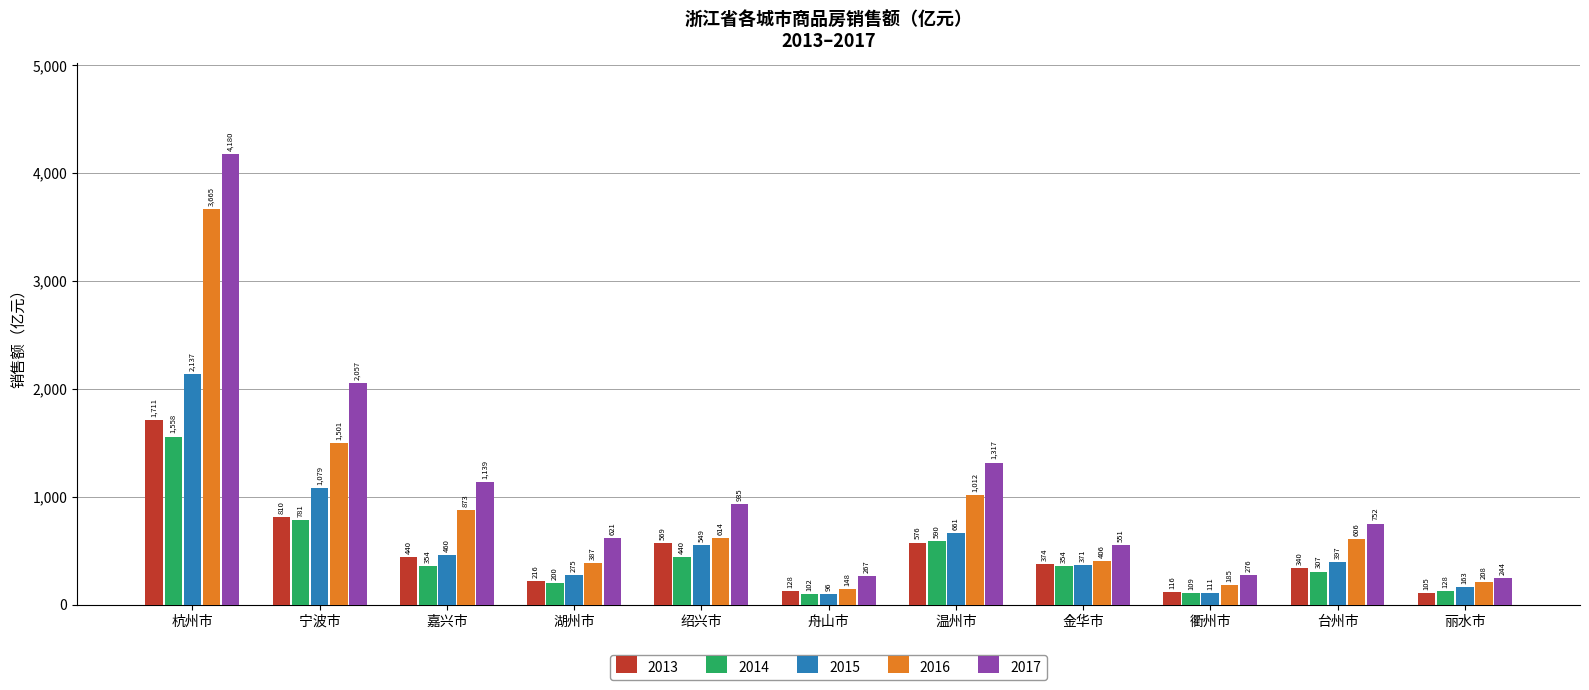

Which series has the largest range (max minus min)?

2017